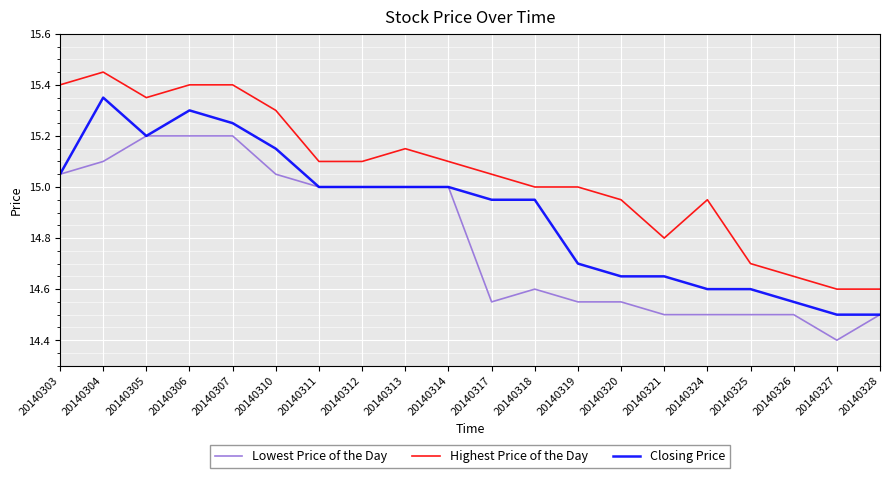

True or false: Highest Price of the Day and Lowest Price of the Day cross at least once.

False